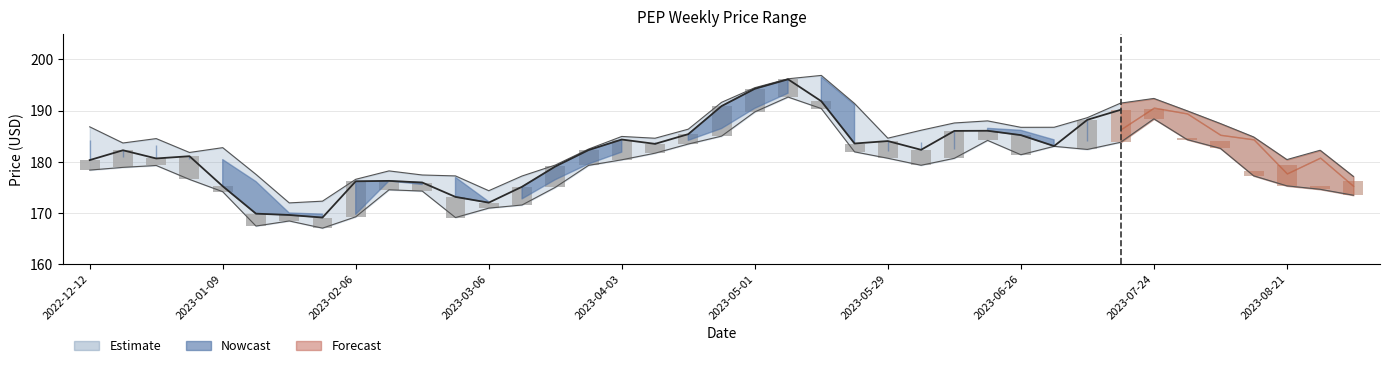

What is the sum of all Low values?

6971.4